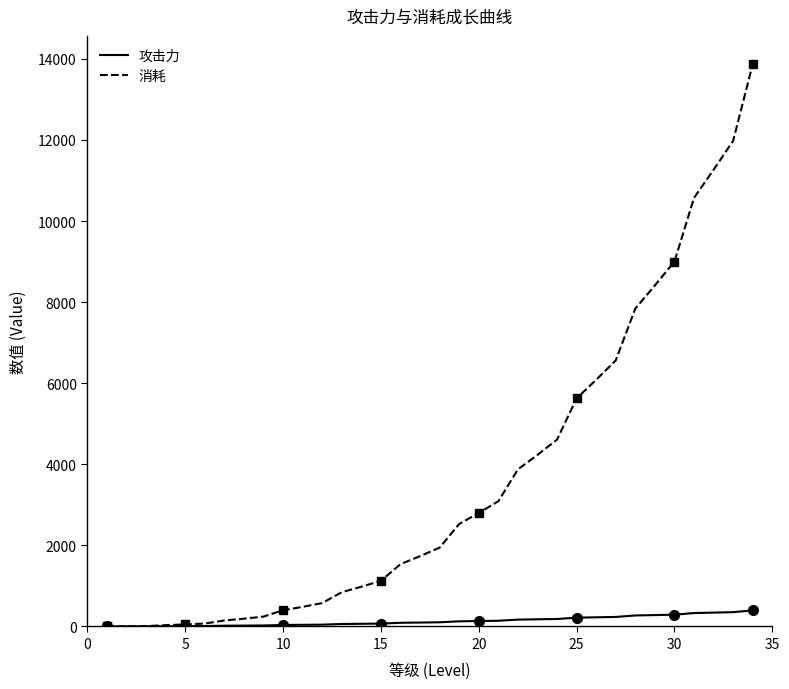

What is the maximum value for 攻击力?

397